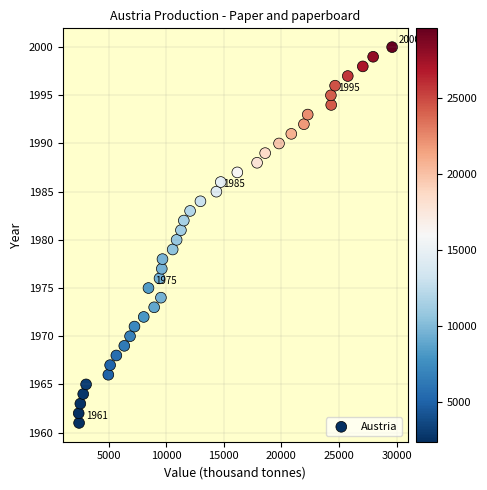

What is the range of Y values (max minus min)?

39